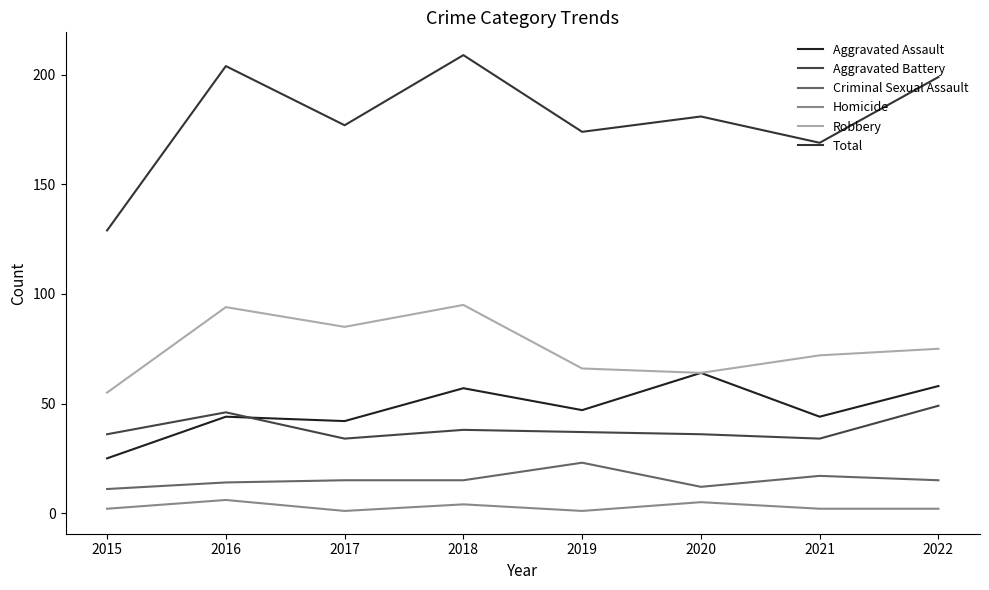

At which label does Total reach its minimum?

2015